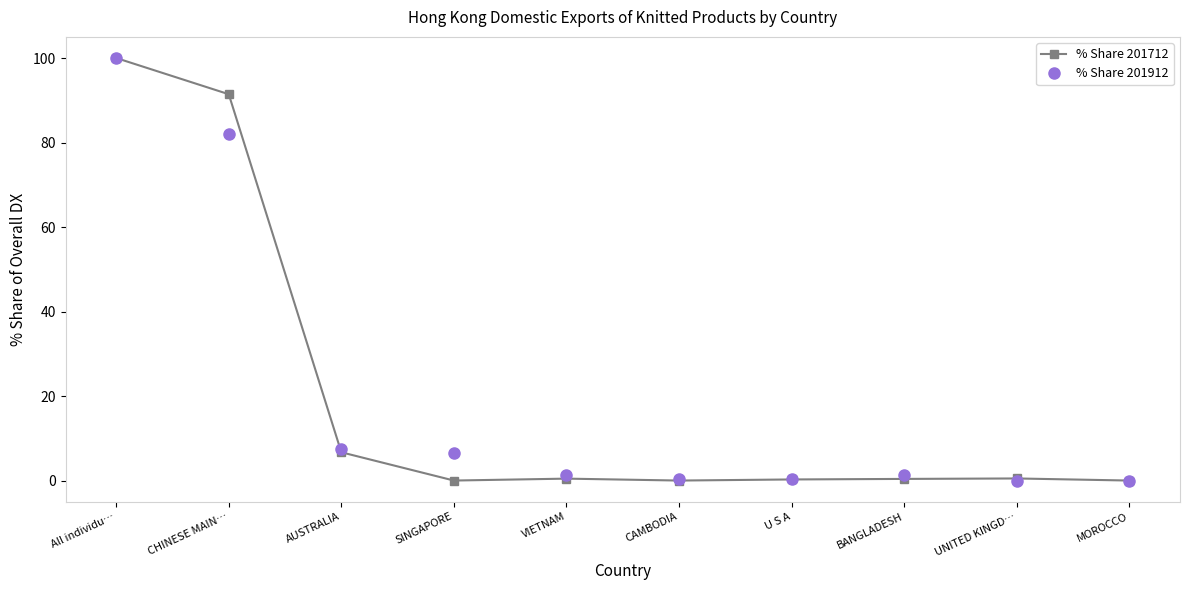

What is the label of the 6th point from the left?

CAMBODIA